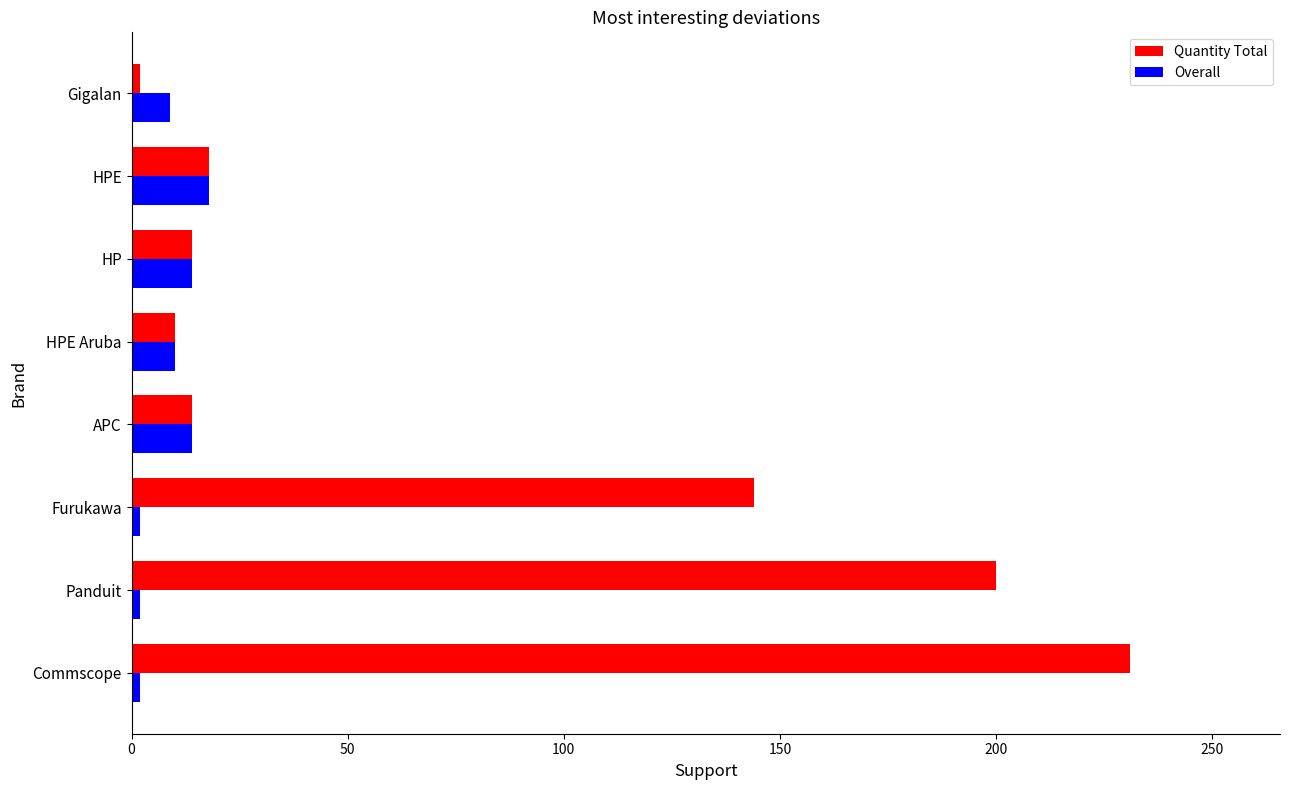

At which label is Quantity Total closest to 116?

Furukawa